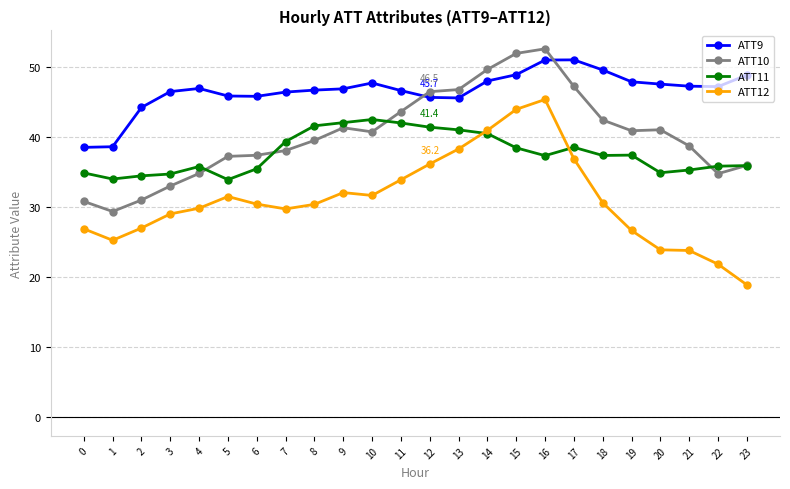

What is the average value of the ATT10 series?

40.3